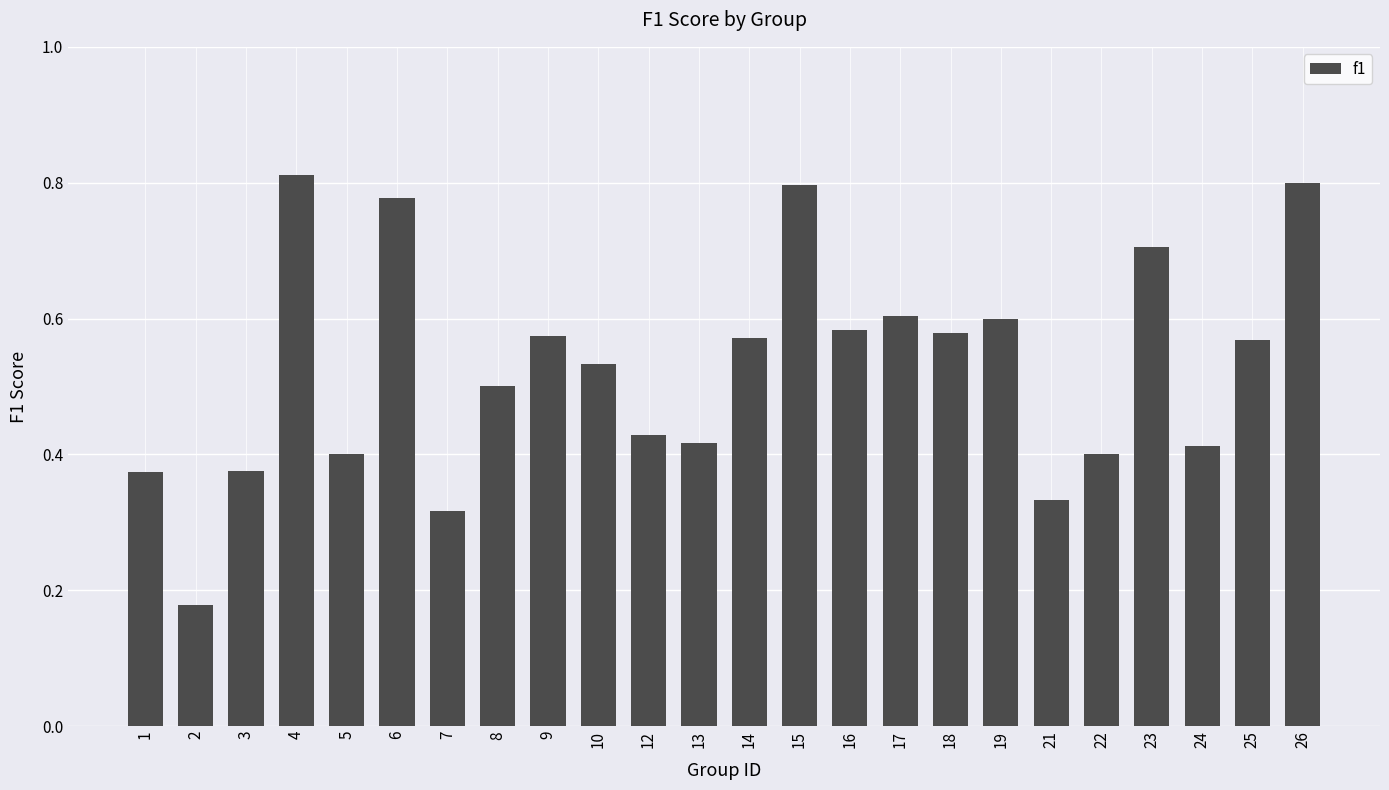

Count the values in the range 0 to 1.

24